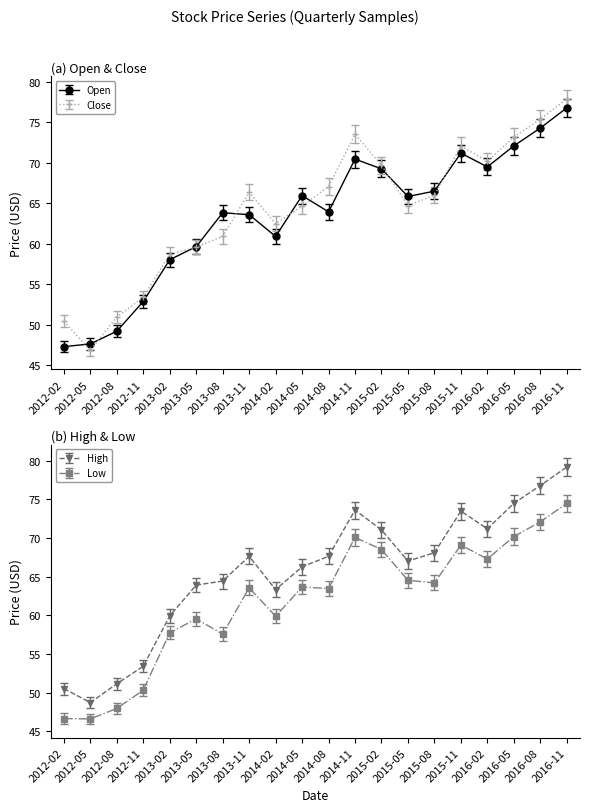

Between 2016-08 and 2013-11, which is larger?

2016-08